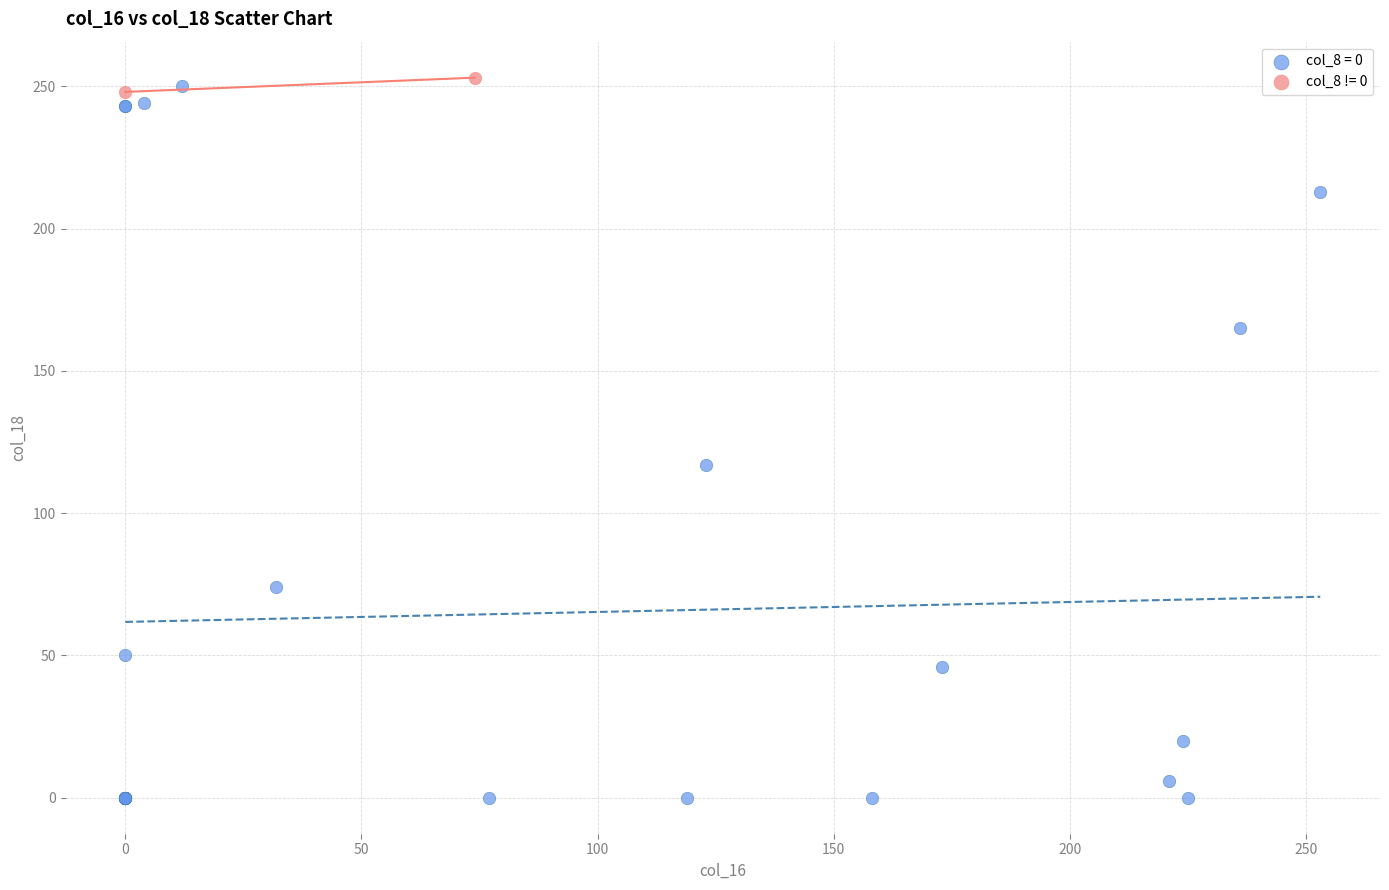

What are all the series names shown in the legend?

col_8 = 0, col_8 != 0